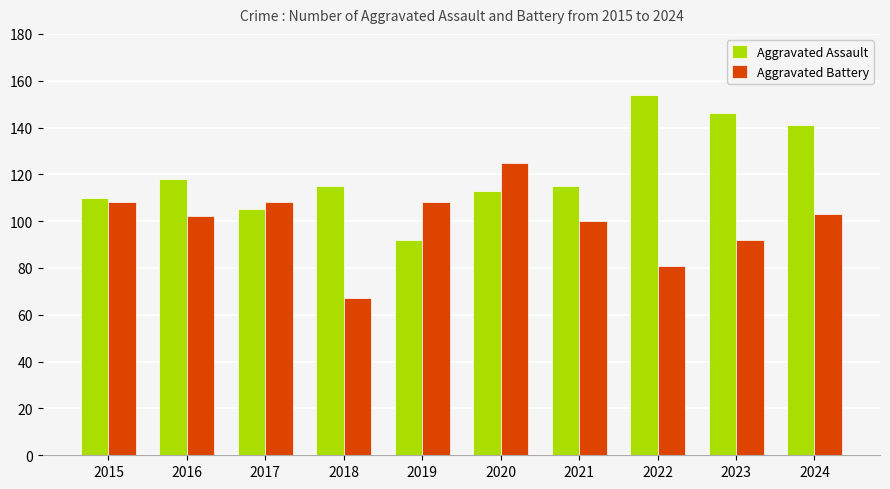

Read the Aggravated Battery value at 2016, to the nearest 10.

100